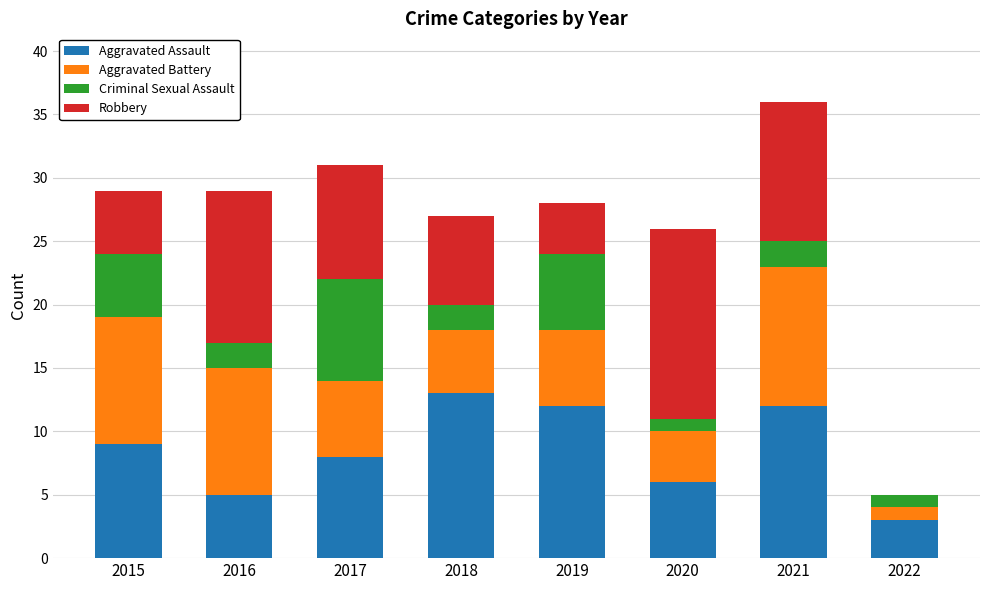

The value of Aggravated Assault at 2017 is 8. True or false?

True